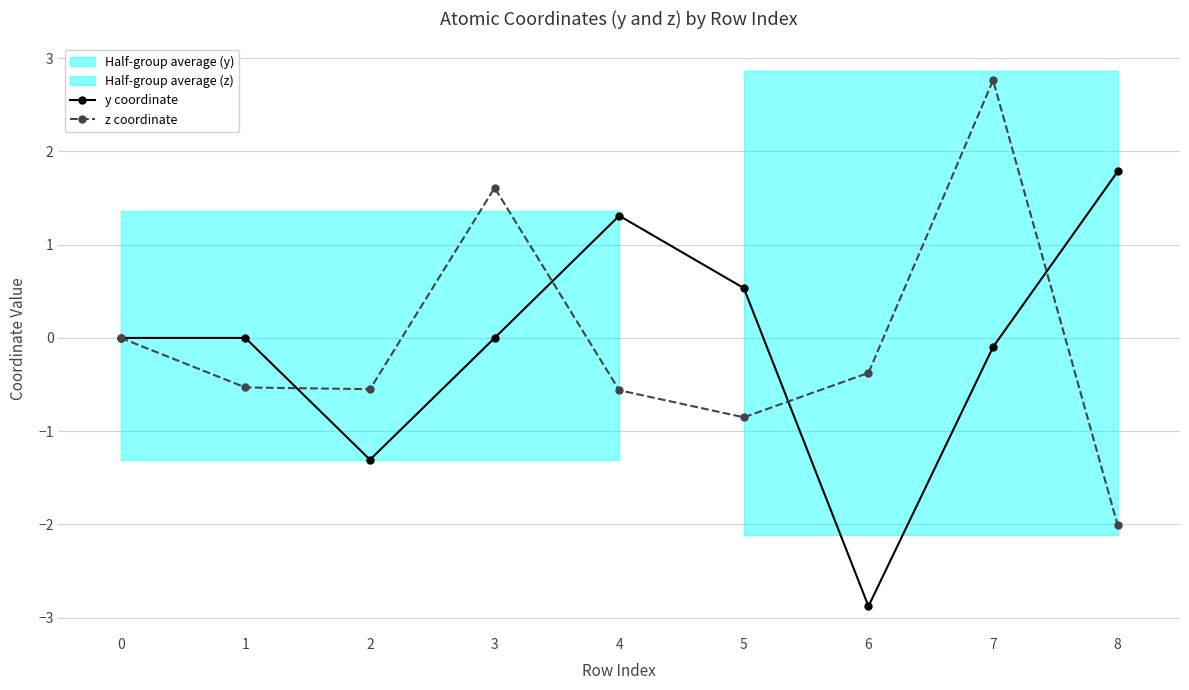

How many data points does each series have?

9